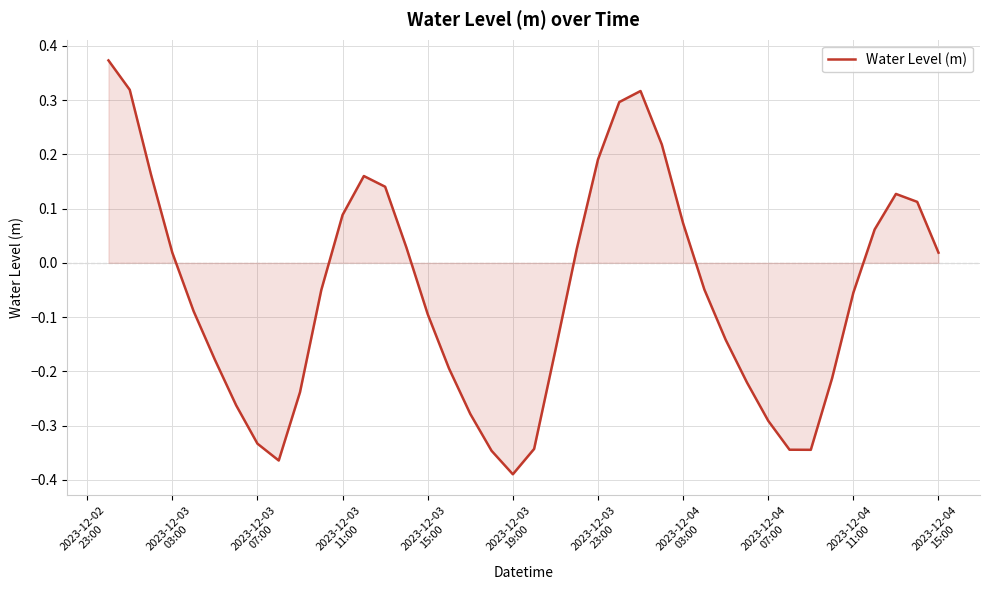

What is the difference between the maximum and minimum values?

0.8